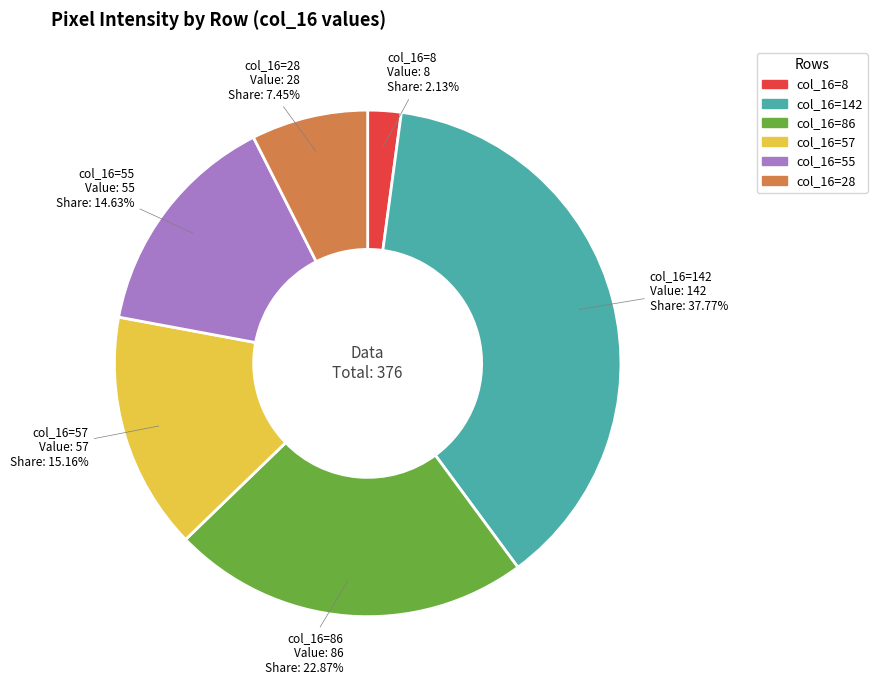

To the nearest percent, what is the difference between the largest and smallest slice percentages?

36%